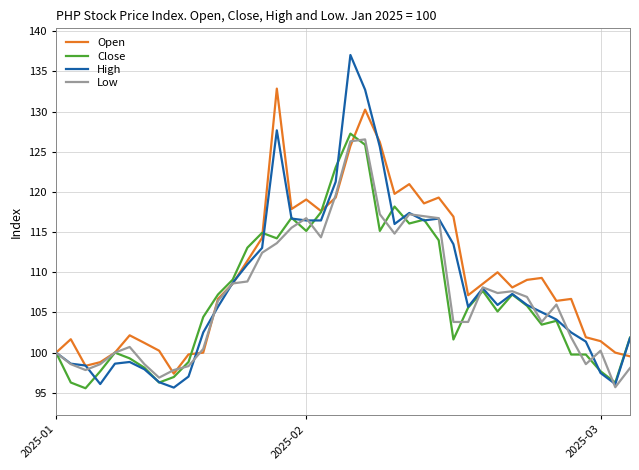

What is the smallest value displayed?

95.6